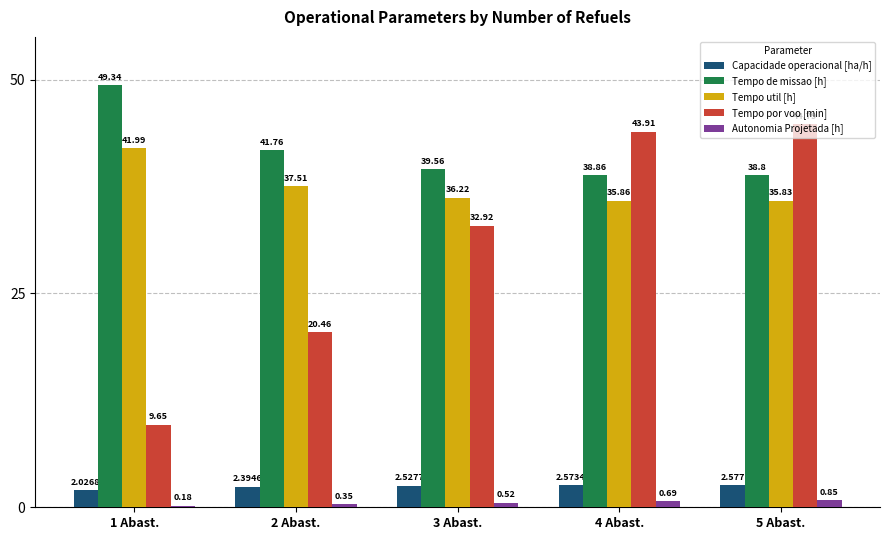

Which series has the widest spread of values?

Tempo por voo [min]